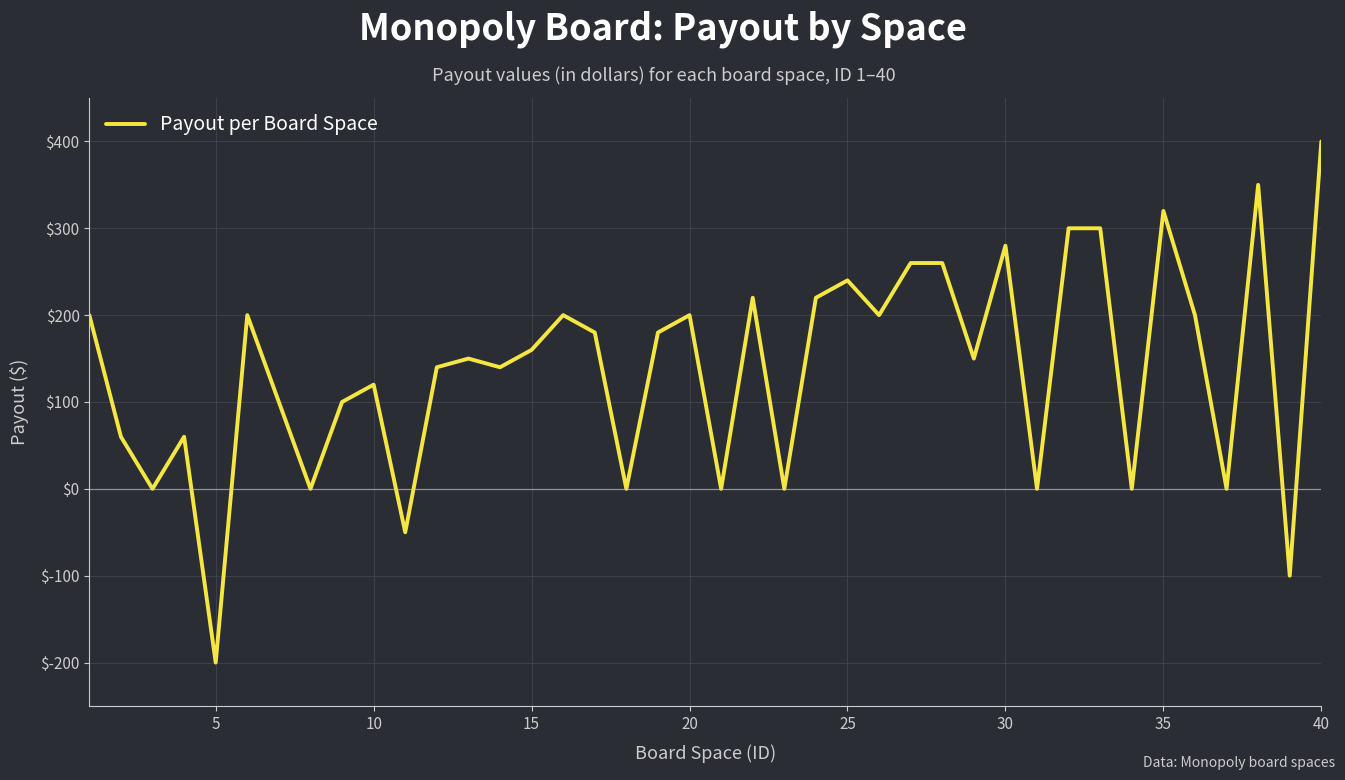

What is the maximum value shown in the chart?

400